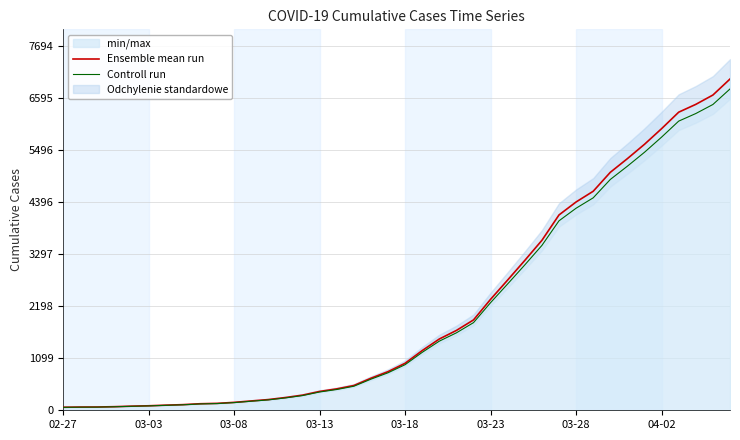

Between 03-13 and 31, which series saw the biggest shift?

Ensemble mean run